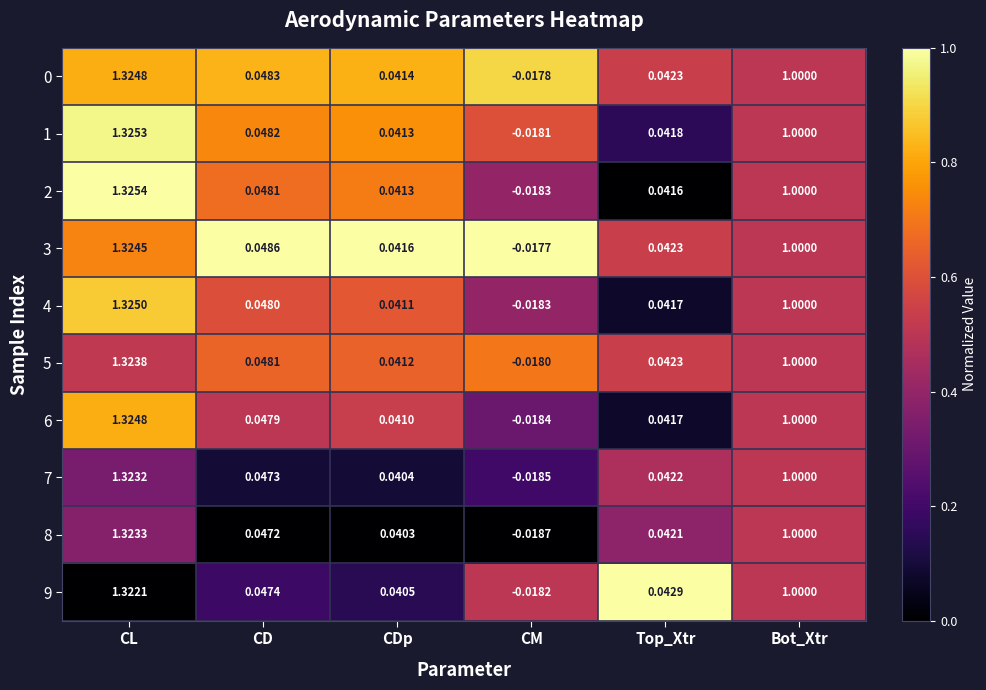

Where does the 7 series first go above 0?

CL